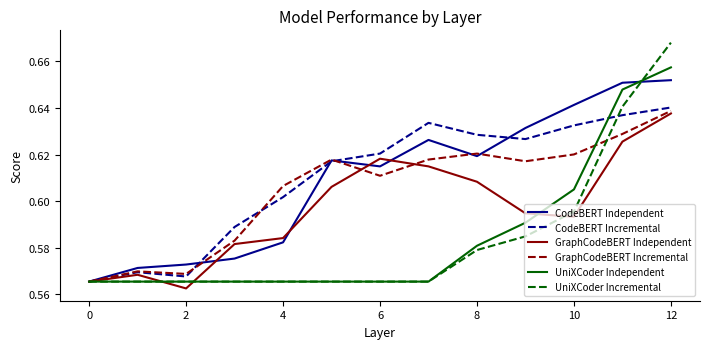

How many lines are shown in the chart?

6